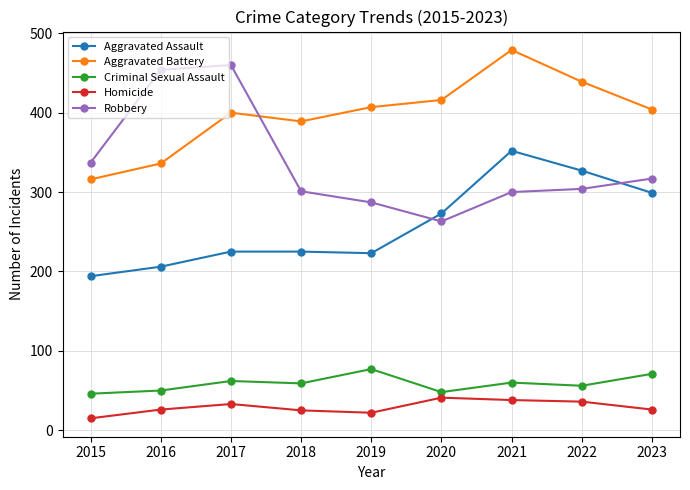

How many series are shown in this chart?

5